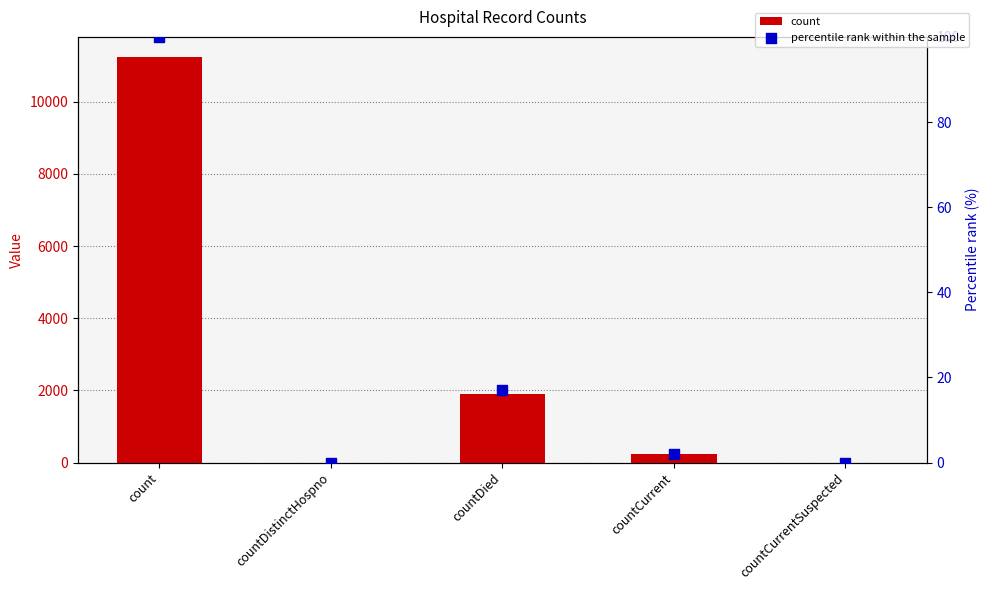

Is the value of percentile rank within the sample at countDied greater than the value of count at countDied?

No